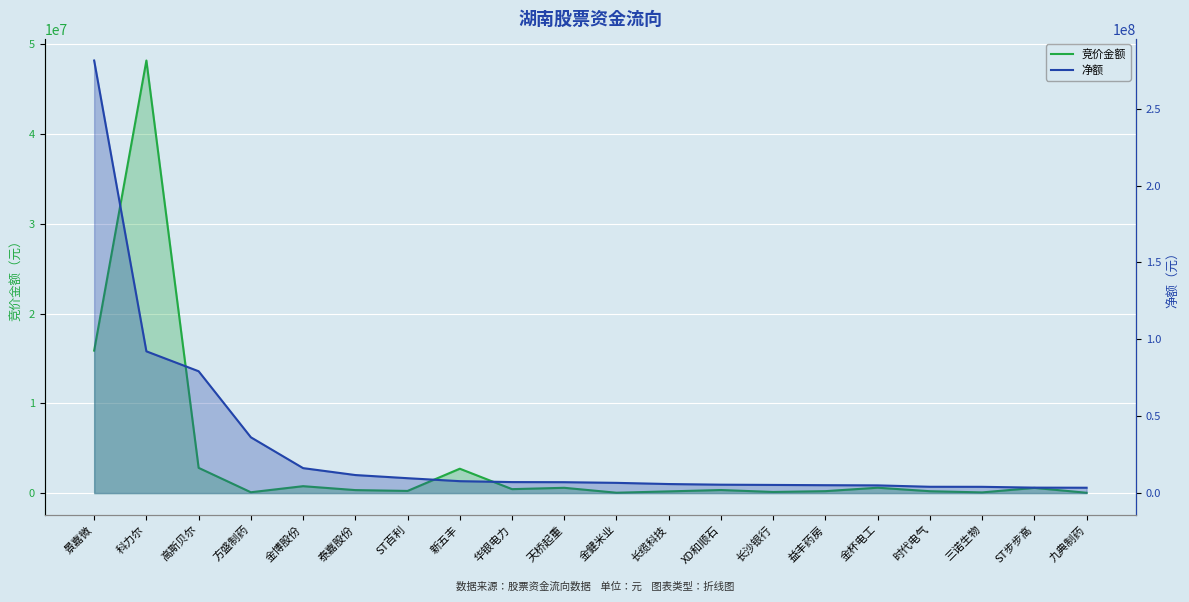

True or false: 竞价金额 has more than 1 interior local peaks.

True